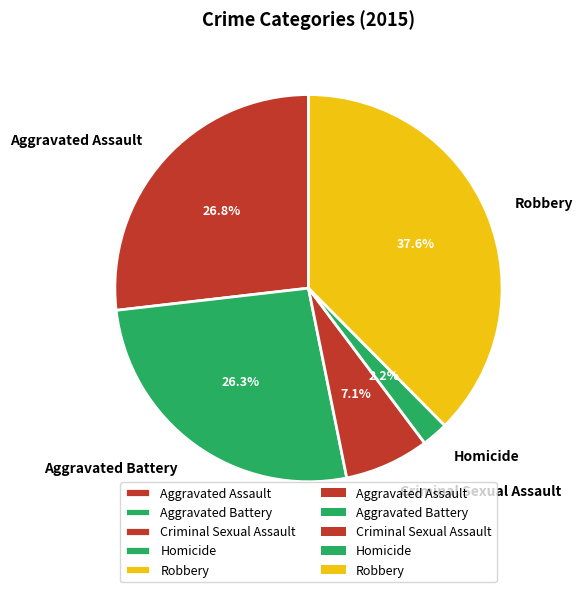

Approximately how many times larger is the value at Aggravated Battery compared to Criminal Sexual Assault?

3.7